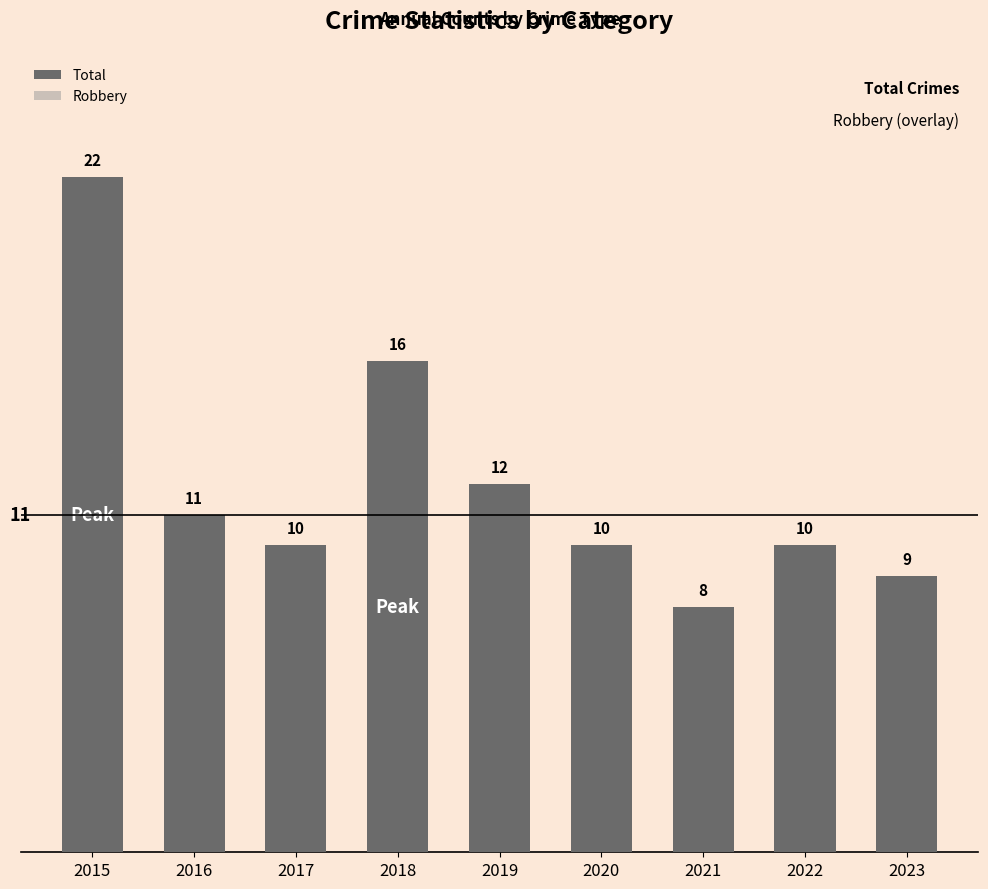

Which has a higher value, 2021 or 2016?

2016